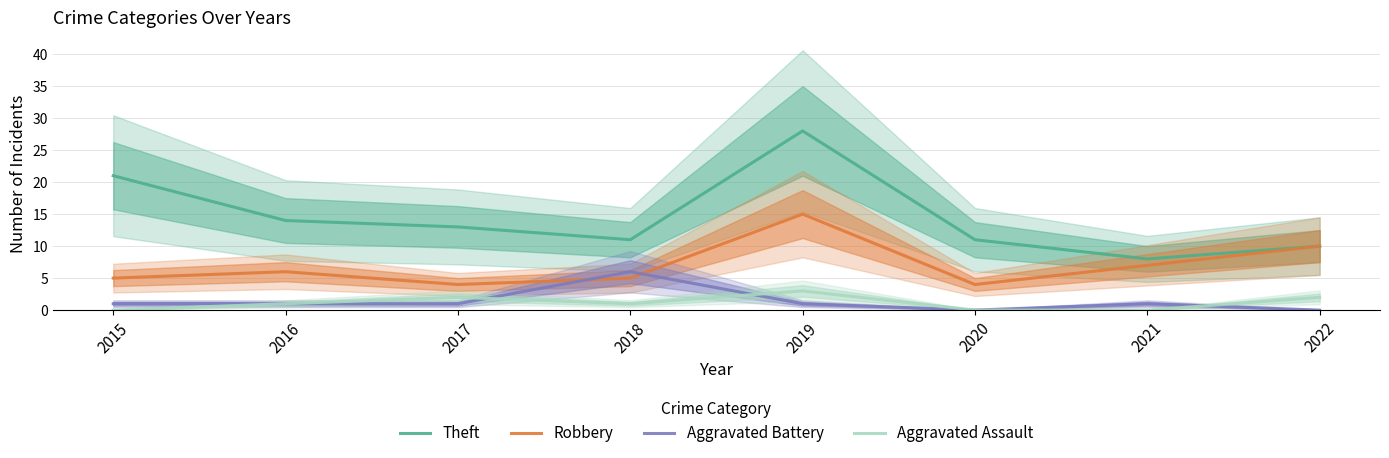

Between 2020 and 2021, which series saw the biggest shift?

Theft